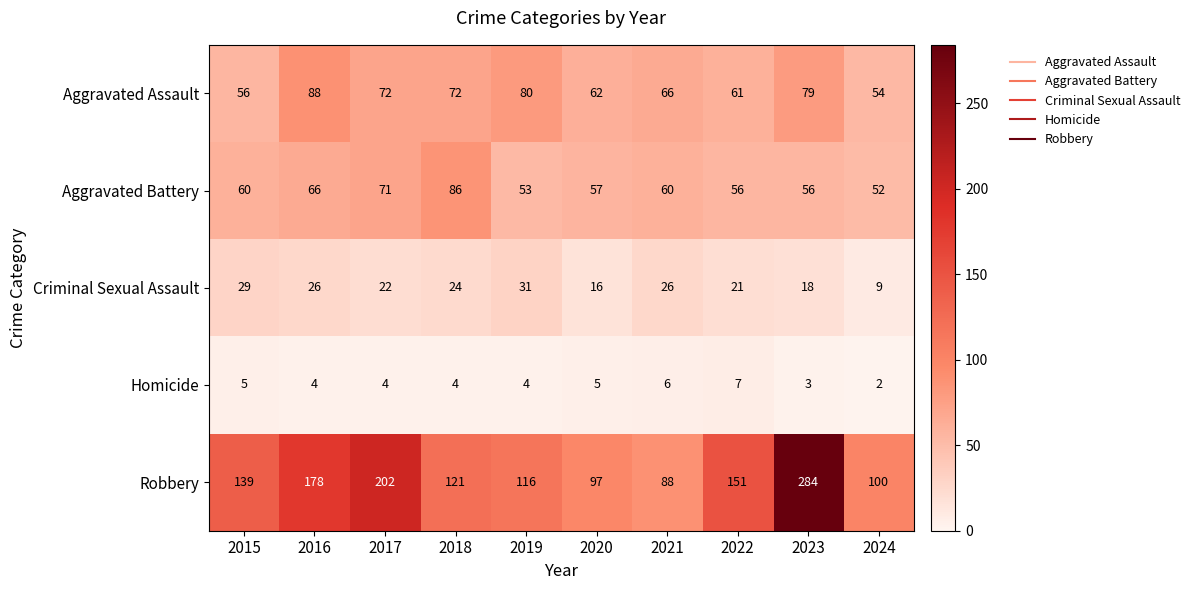

At which category does the chart reach its minimum across all series?

2024